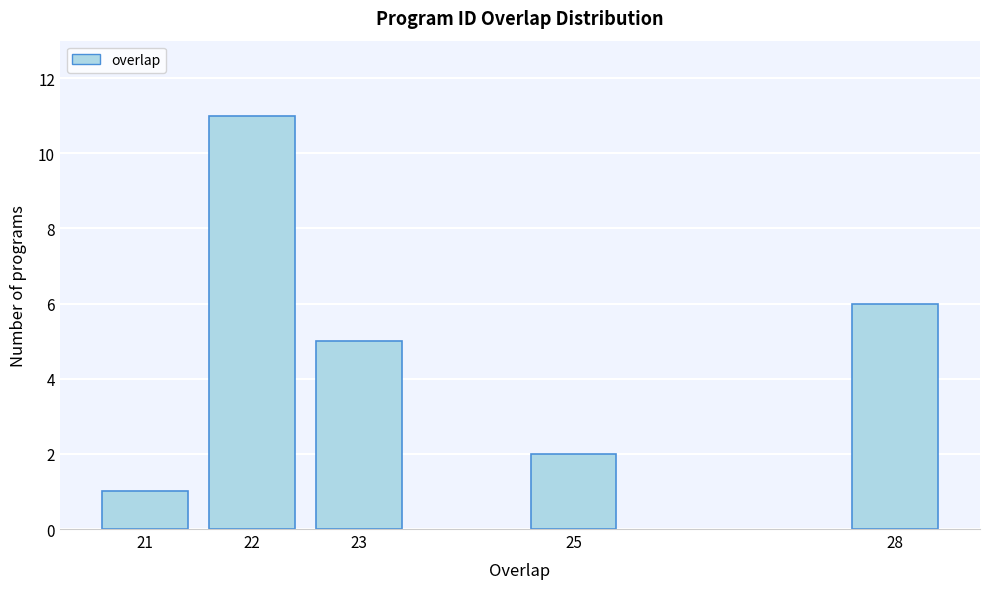

Reading left to right, transcribe all the data shown in this chart.

1	11	5	2	6